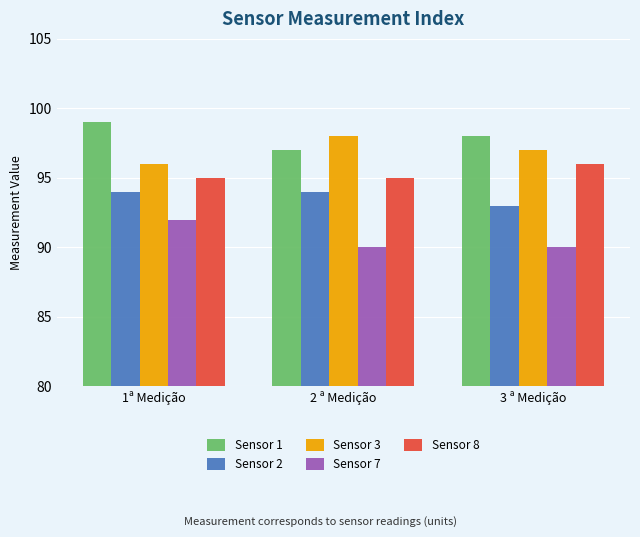

What is the label of the 1st bar from the right?

3 ª Medição